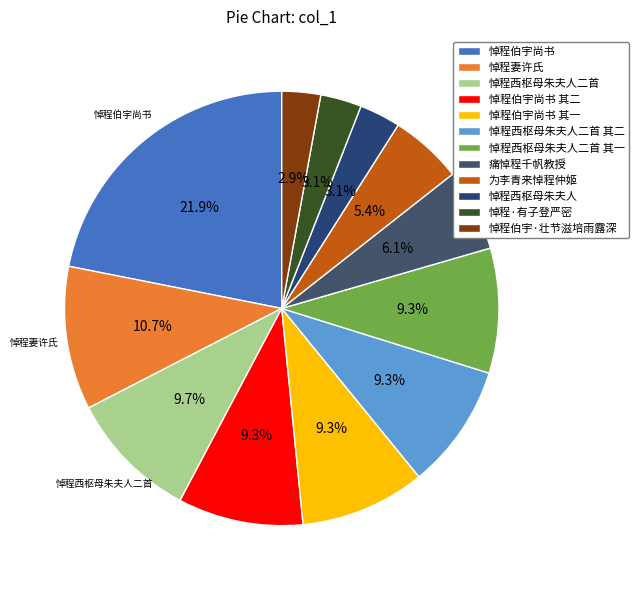

Does 悼程·有子登严密 represent more than half of the total?

No